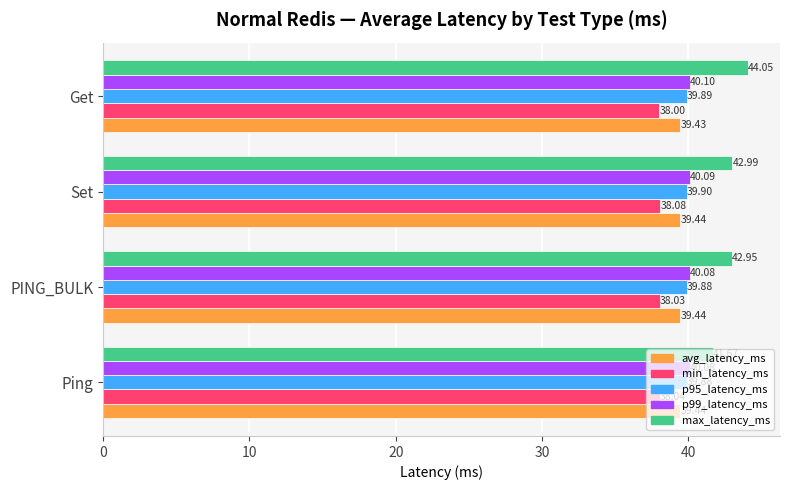

At which label is min_latency_ms closest to 38?

Get